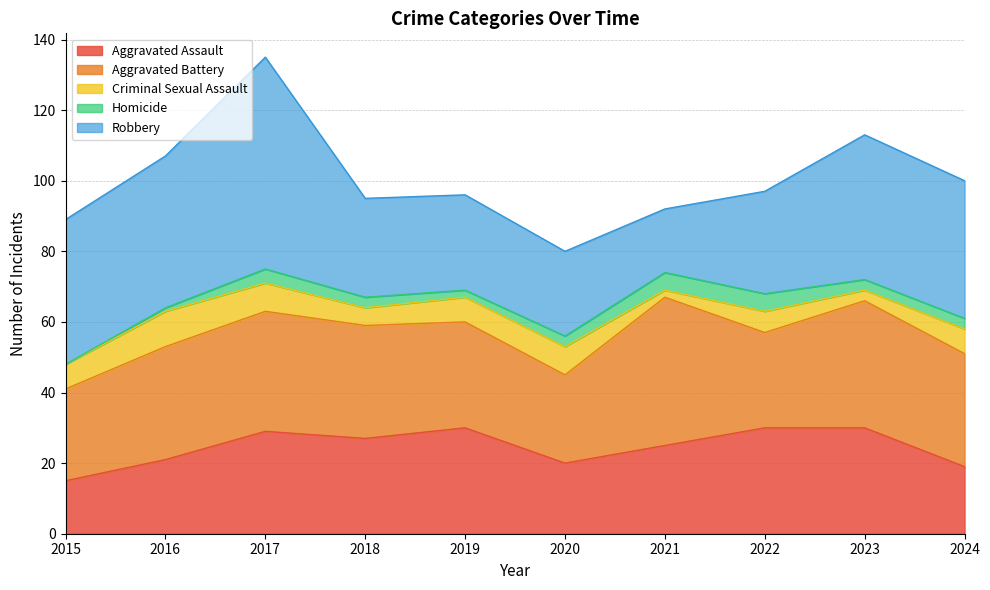

At which label does Robbery first exceed 39?

2015